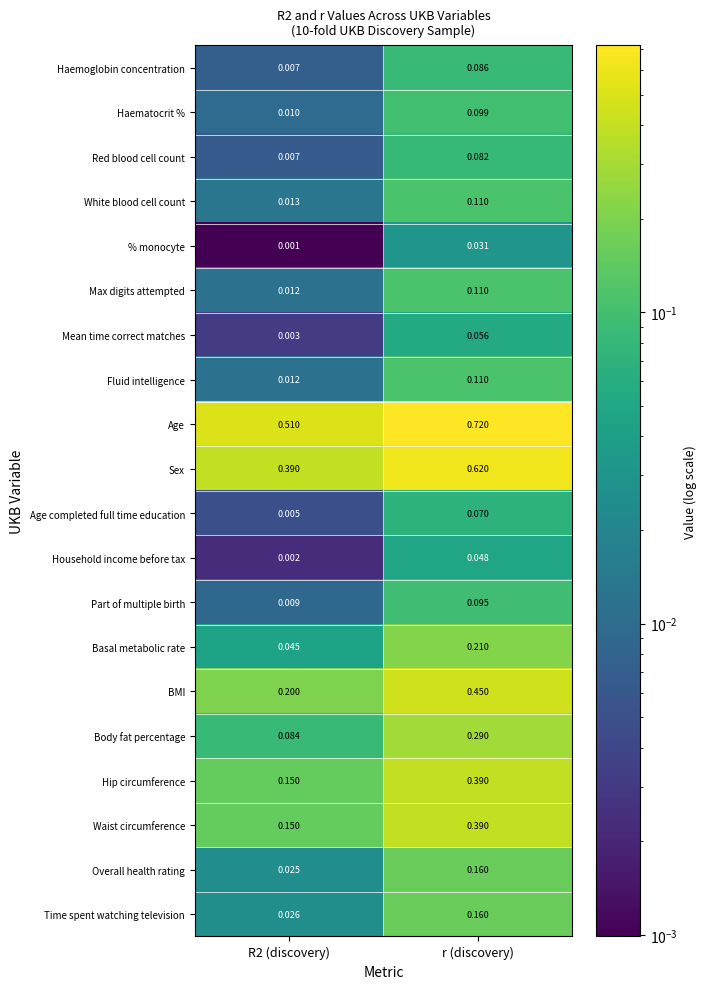

At which category is the sum across all series the highest?

r (discovery)